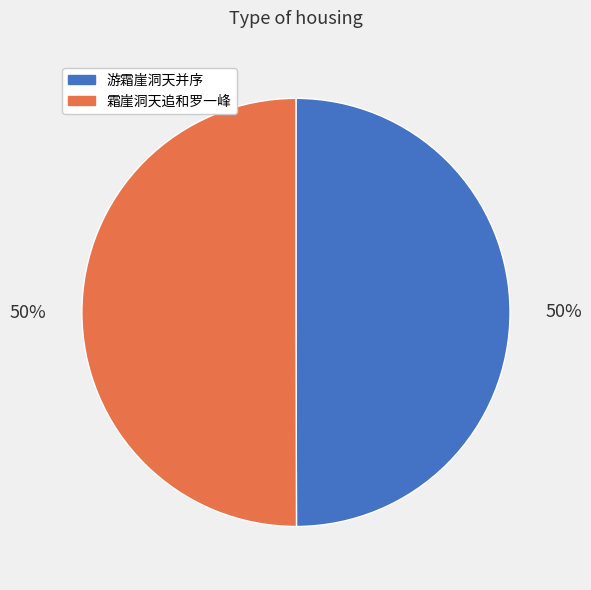

Count the number of slices in the pie.

2